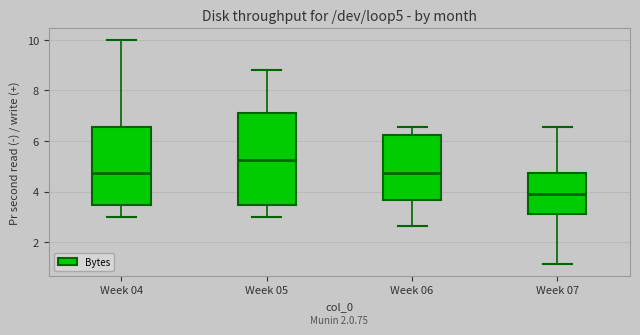

Which box is the tallest, from its lower edge to its upper edge?

Week 05